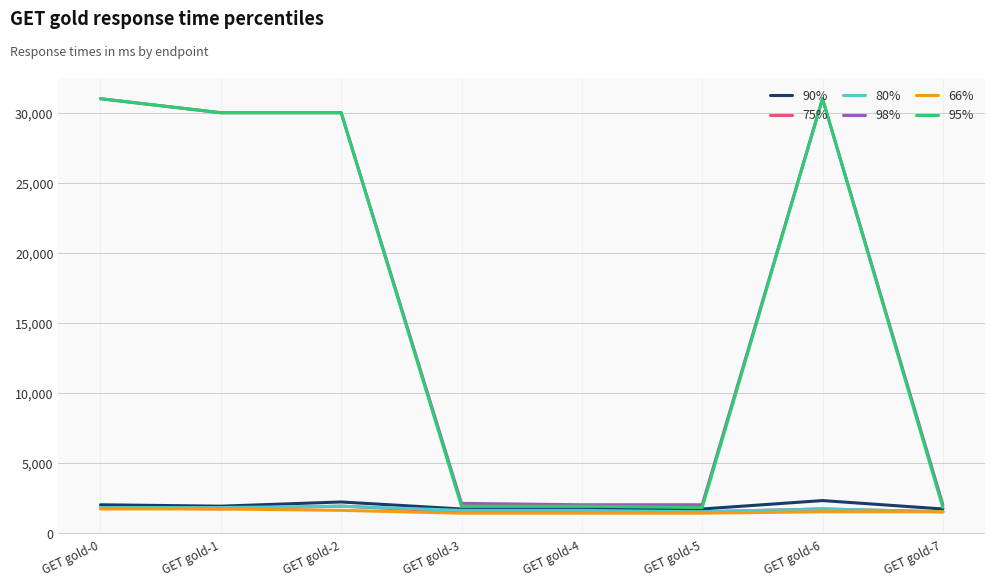

Is the value of 95% at GET gold-0 greater than the value of 75% at GET gold-3?

Yes